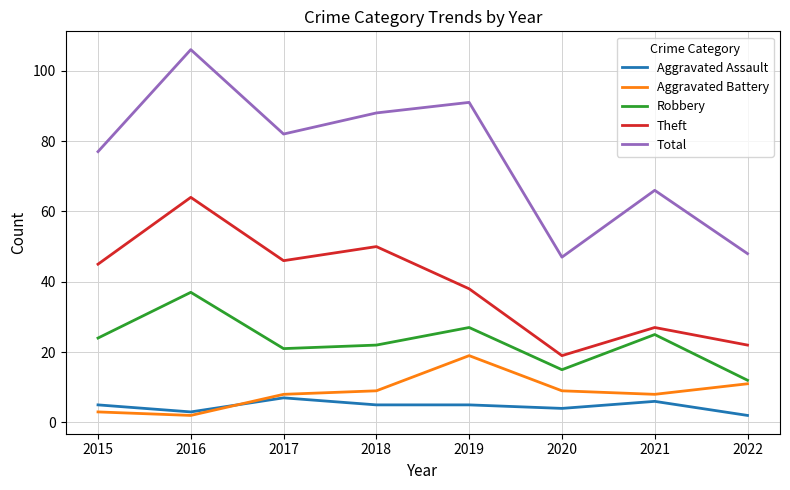

What is the difference between the Aggravated Assault values at 2016 and 2015?

2